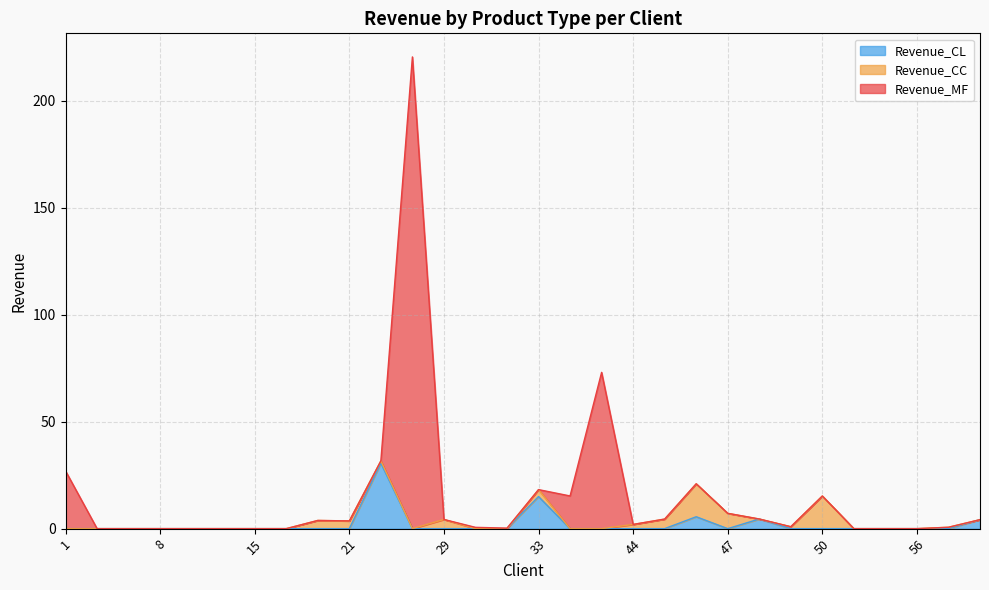

The Revenue_MF series shows 4.2 at 67. True or false?

True